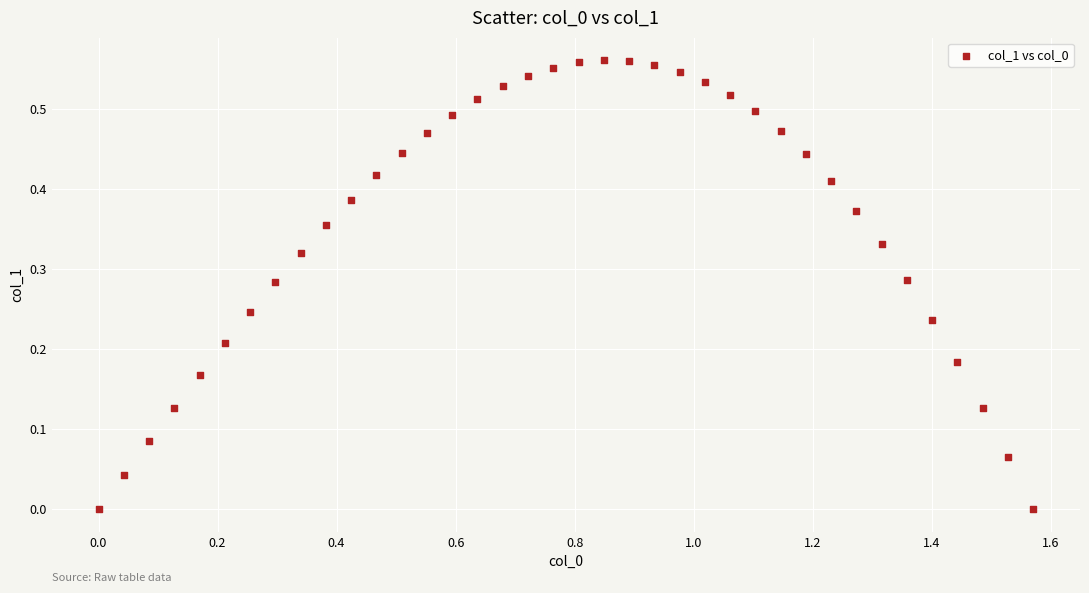

What is the range of X values (max minus min)?

1.6